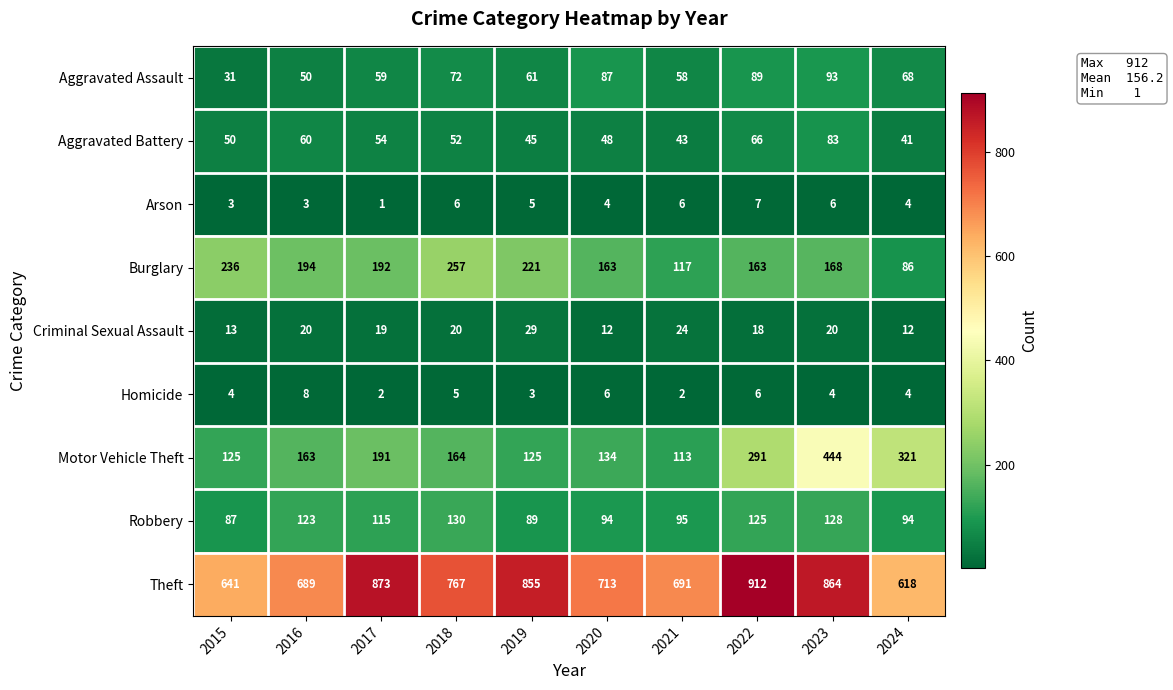

How many Homicide values are between 3 and 6?

7